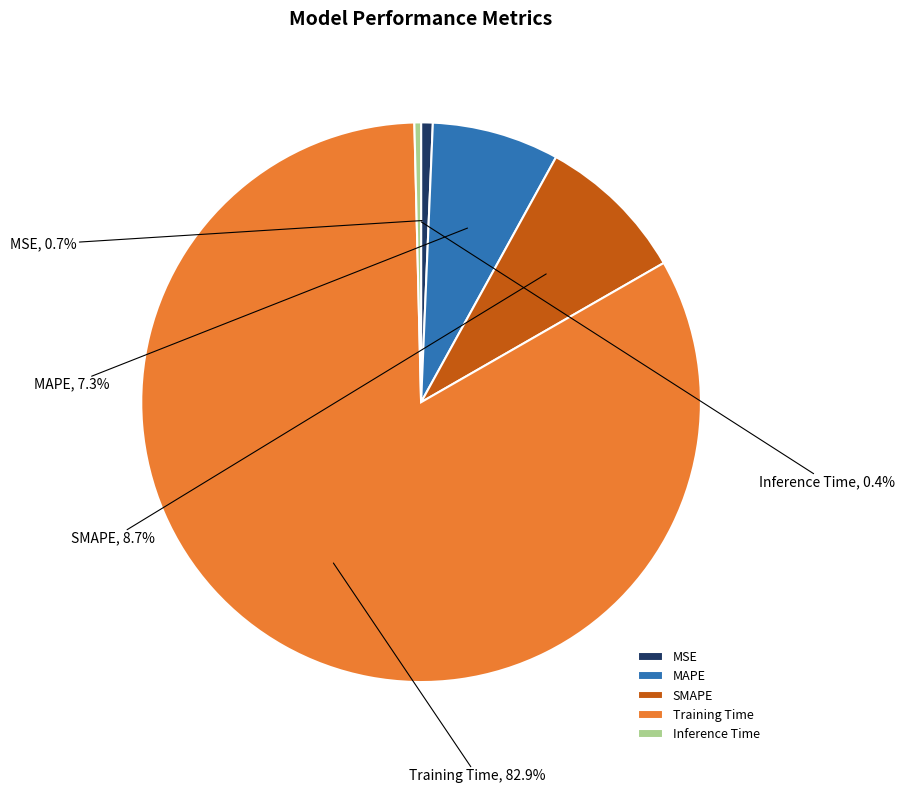

To the nearest percent, what is the difference between the SMAPE and MAPE slice percentages?

1%